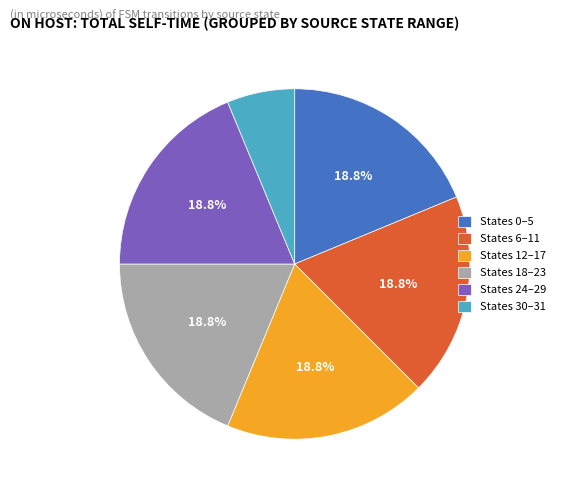

Which category has the smallest portion of the pie?

States 30–31